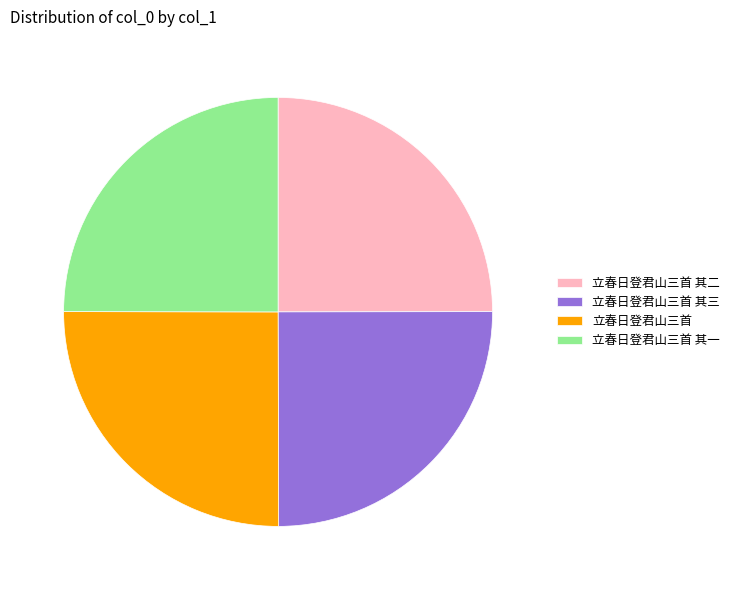

Is it true that 立春日登君山三首 其三 is 32% of the pie?

False